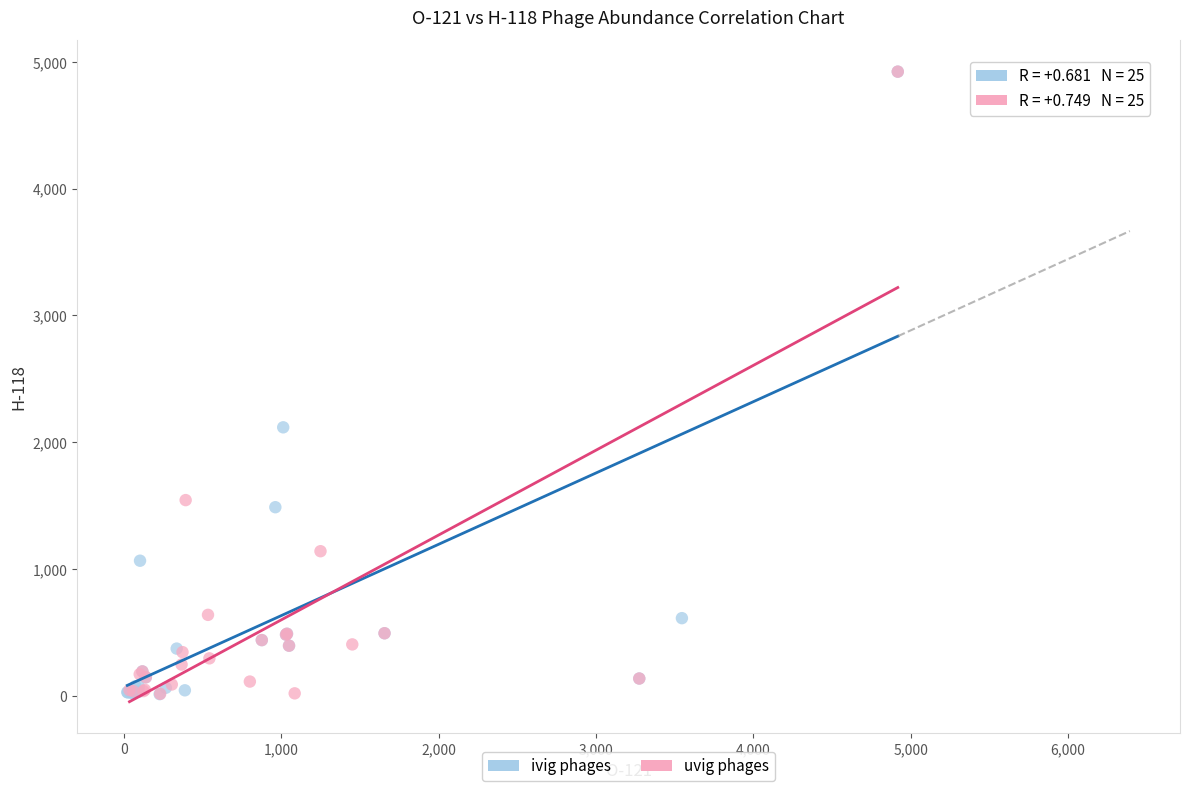

What are all the series names shown in the legend?

ivig phages, uvig phages